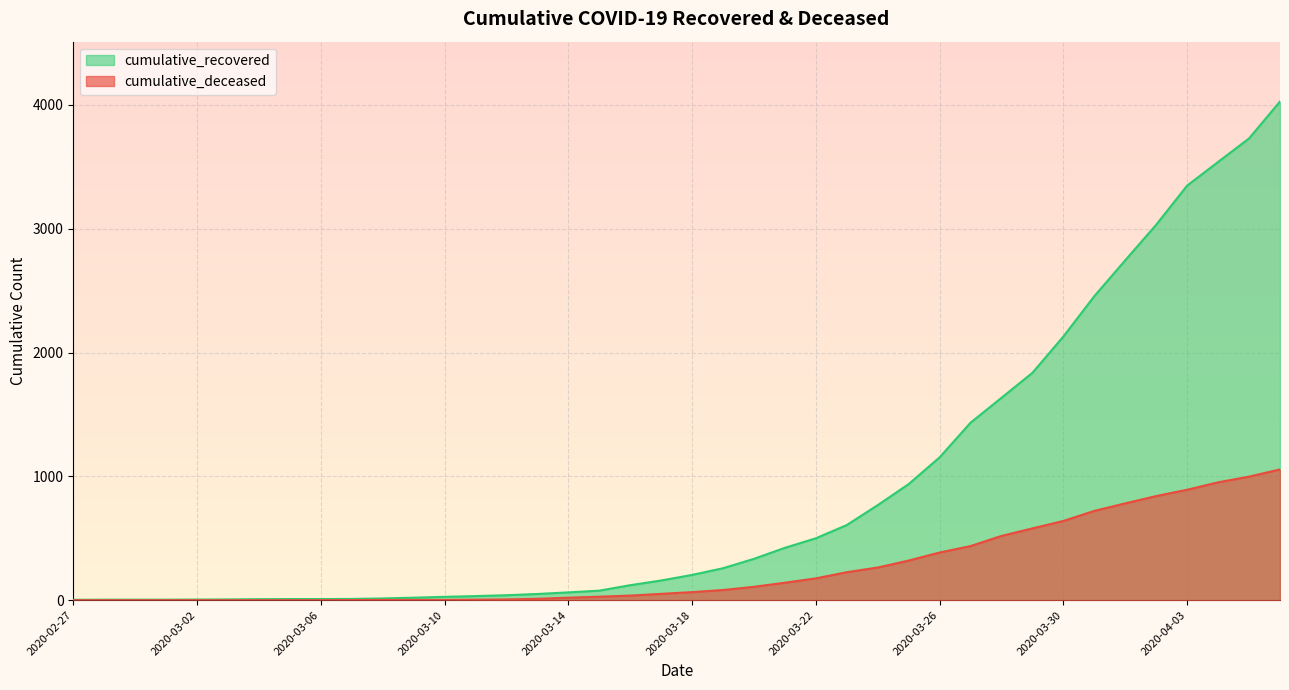

Reading right to left, transcribe all the data shown in this chart.

cumulative_recovered: 2020-04-06=4028	2020-04-05=3730	2020-04-04=3540	2020-04-03=3349	2020-04-02=3033	2020-04-01=2746	2020-03-31=2456	2020-03-30=2130	2020-03-29=1837	2020-03-28=1635	2020-03-27=1434	2020-03-26=1154	2020-03-25=938	2020-03-24=768	2020-03-23=607	2020-03-22=500	2020-03-21=423	2020-03-20=334	2020-03-19=258	2020-03-18=204	2020-03-17=159	2020-03-16=121	2020-03-15=77	2020-03-14=63	2020-03-13=50	2020-03-12=40	2020-03-11=33	2020-03-10=27	2020-03-09=20	2020-03-08=14	2020-03-07=10	2020-03-06=9	2020-03-05=9	2020-03-04=8	2020-03-03=6	2020-03-02=5	2020-03-01=4	2020-02-29=4	2020-02-28=4	2020-02-27=3
cumulative_deceased: 2020-04-06=1056	2020-04-05=998	2020-04-04=952	2020-04-03=892	2020-04-02=841	2020-04-01=782	2020-03-31=721	2020-03-30=640	2020-03-29=580	2020-03-28=519	2020-03-27=437	2020-03-26=385	2020-03-25=320	2020-03-24=264	2020-03-23=226	2020-03-22=176	2020-03-21=141	2020-03-20=108	2020-03-19=82	2020-03-18=65	2020-03-17=51	2020-03-16=37	2020-03-15=28	2020-03-14=20	2020-03-13=11	2020-03-12=6	2020-03-11=4	2020-03-10=2	2020-03-09=2	2020-03-08=2	2020-03-07=1	2020-03-06=0	2020-03-05=0	2020-03-04=0	2020-03-03=0	2020-03-02=0	2020-03-01=0	2020-02-29=0	2020-02-28=0	2020-02-27=0